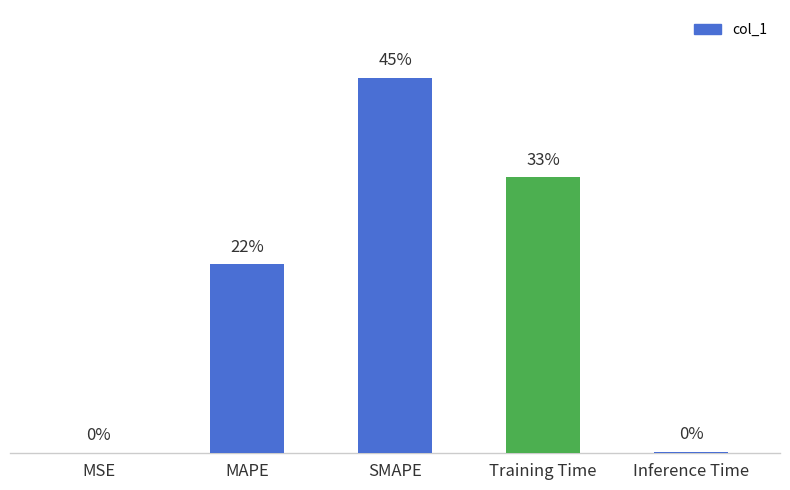

What is the label of the 1st bar from the right?

Inference Time